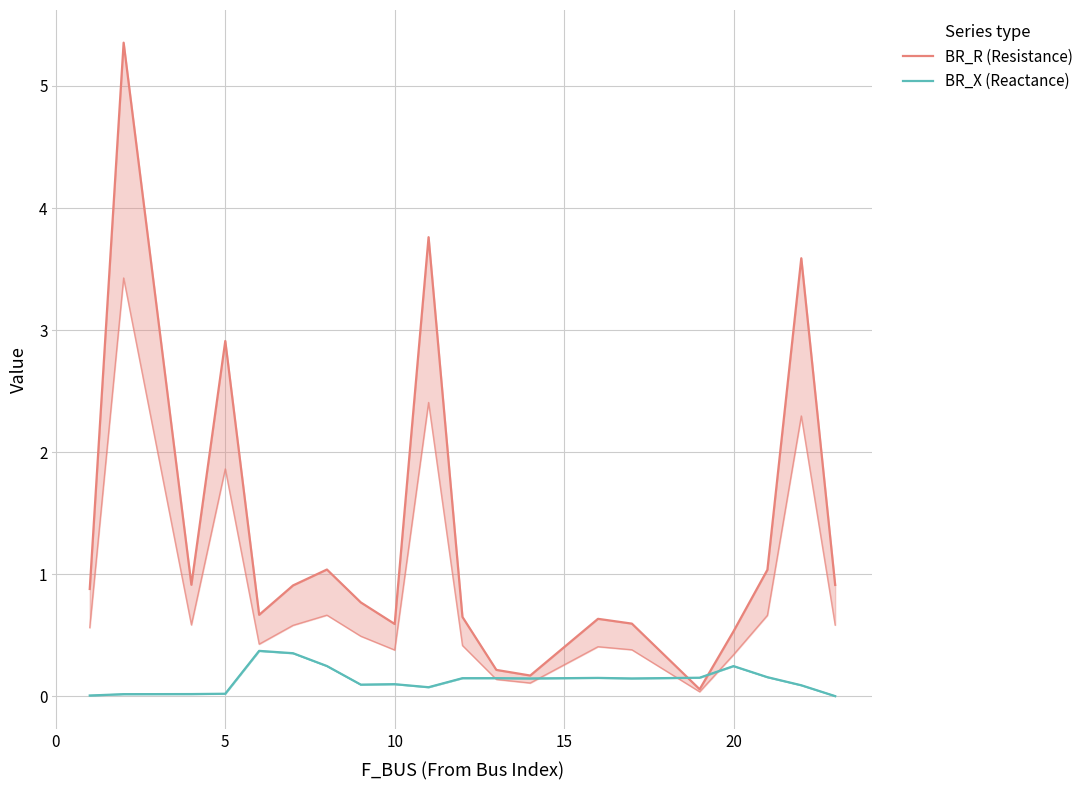

What is the highest value of the BR_X (Reactance) series?

0.4